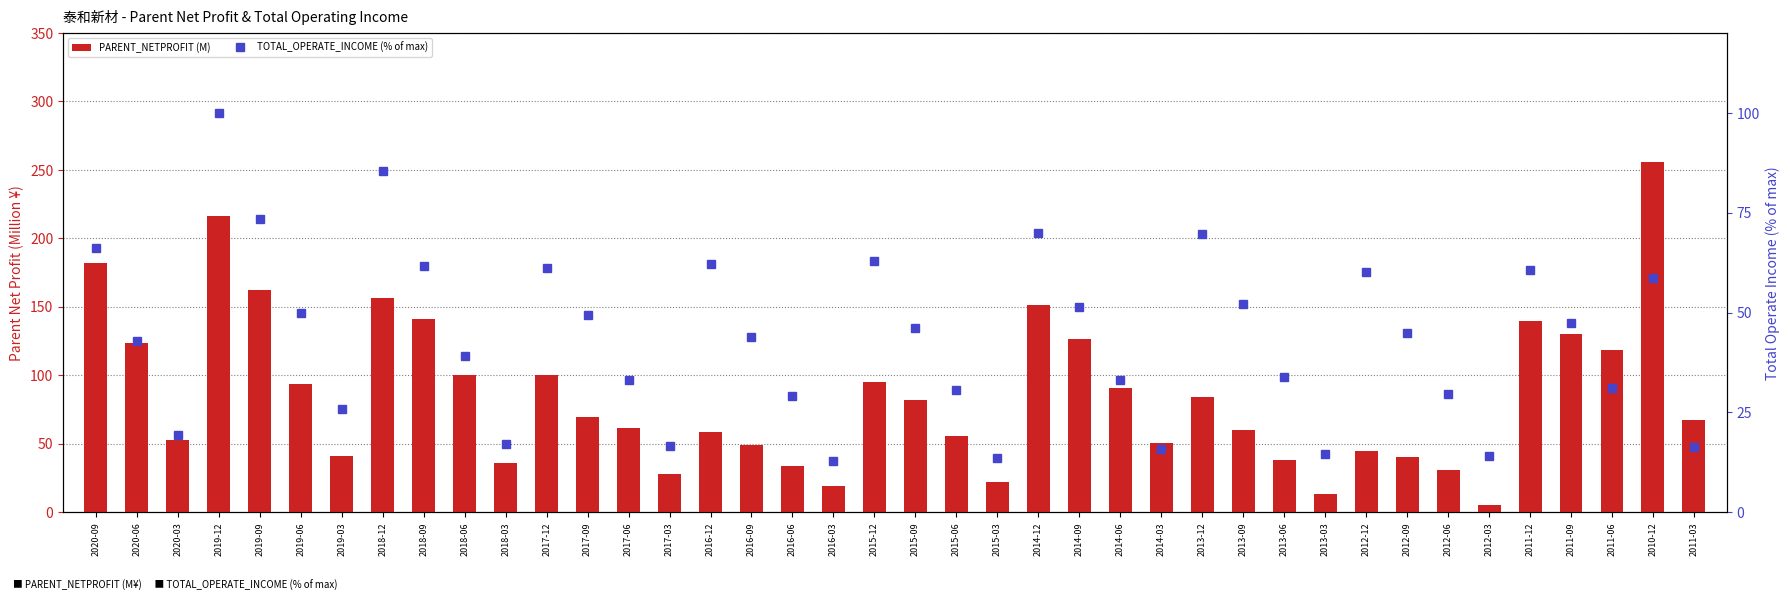

What is the minimum value shown in the chart?

5.1